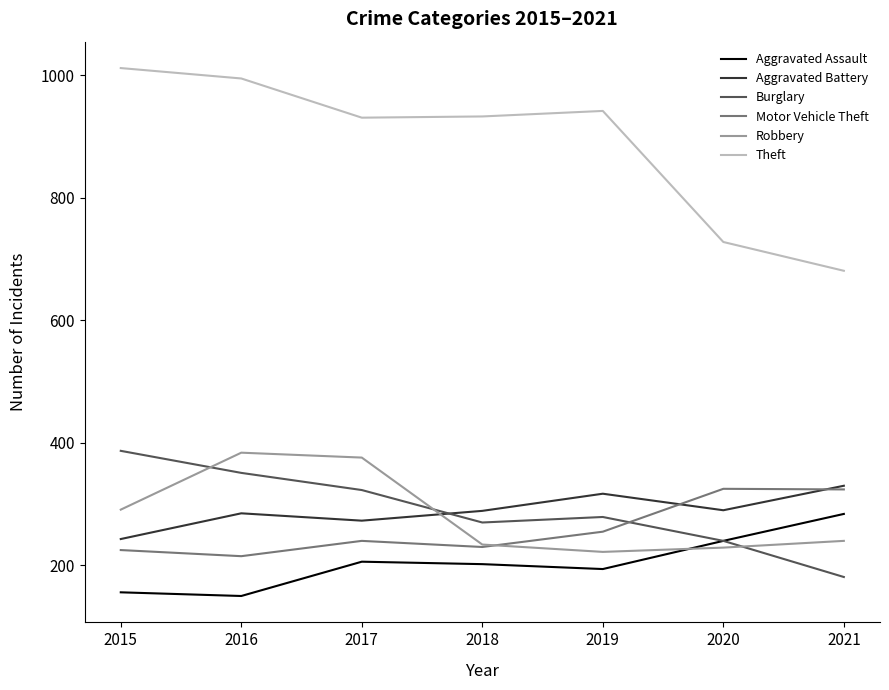

The Robbery series shows 384 at 2016. True or false?

True